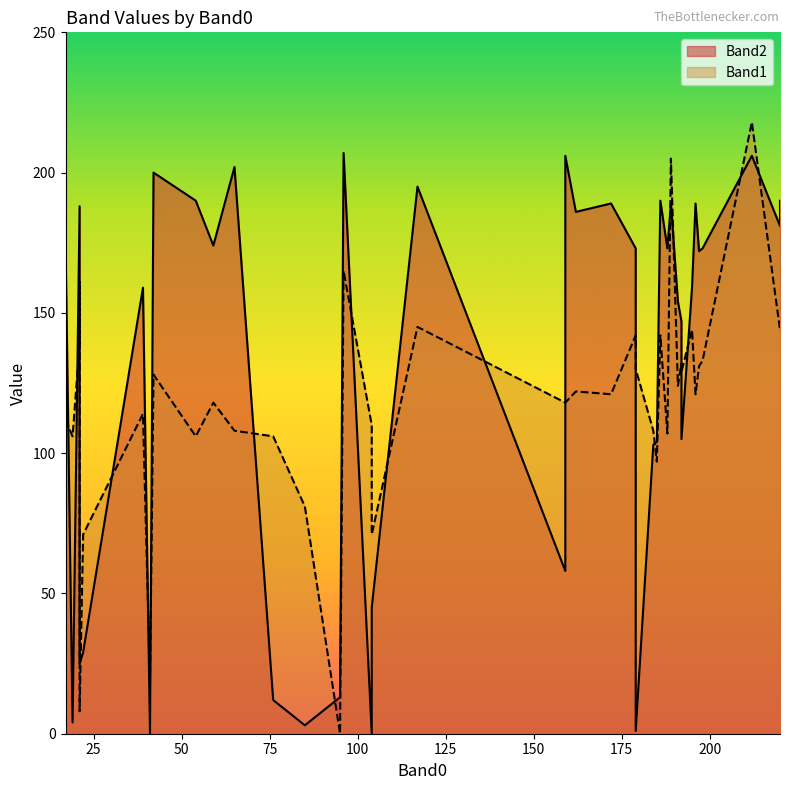

At how many categories does at least one series exceed 203?

4